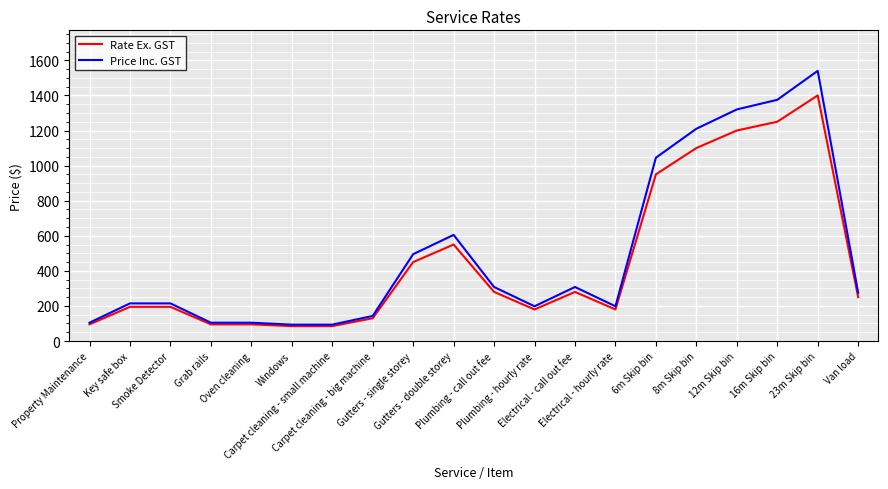

What is the minimum value shown in the chart?

85.0